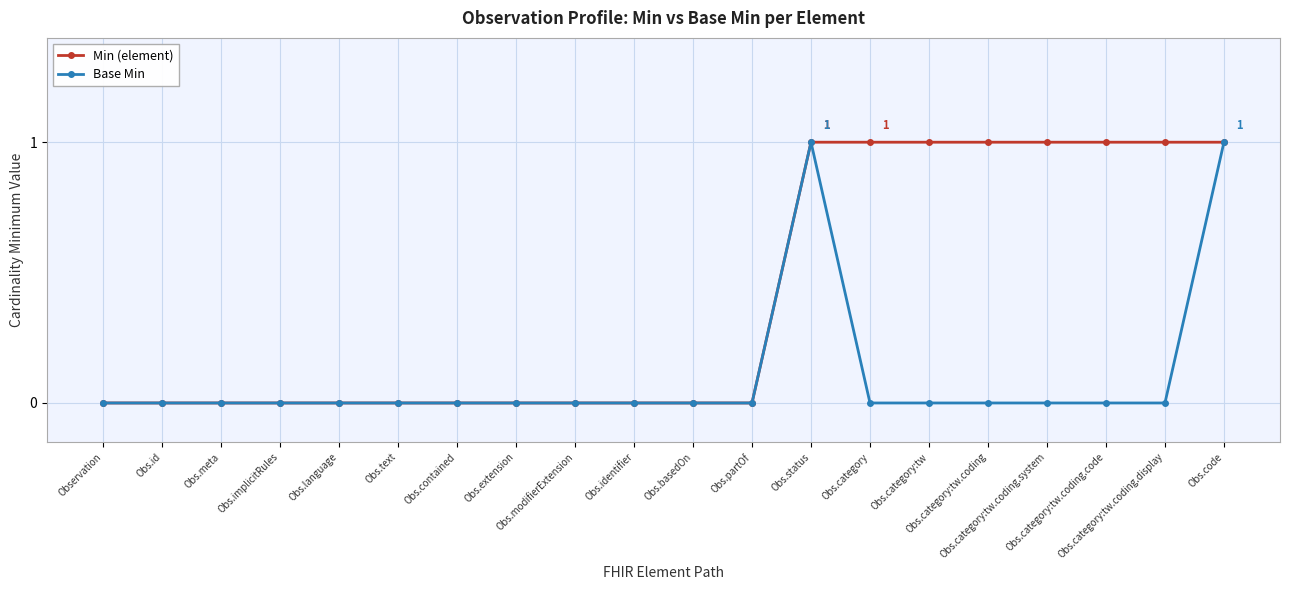

Which series has the largest total across all categories?

Min (element)